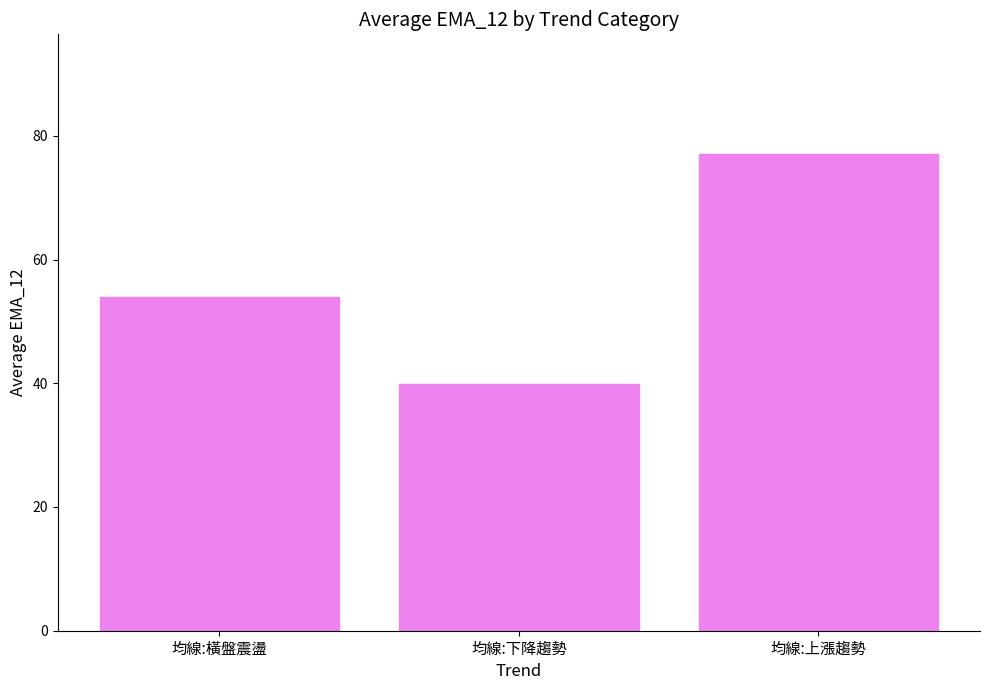

What is the label of the 2nd bar from the left?

均線:下降趨勢